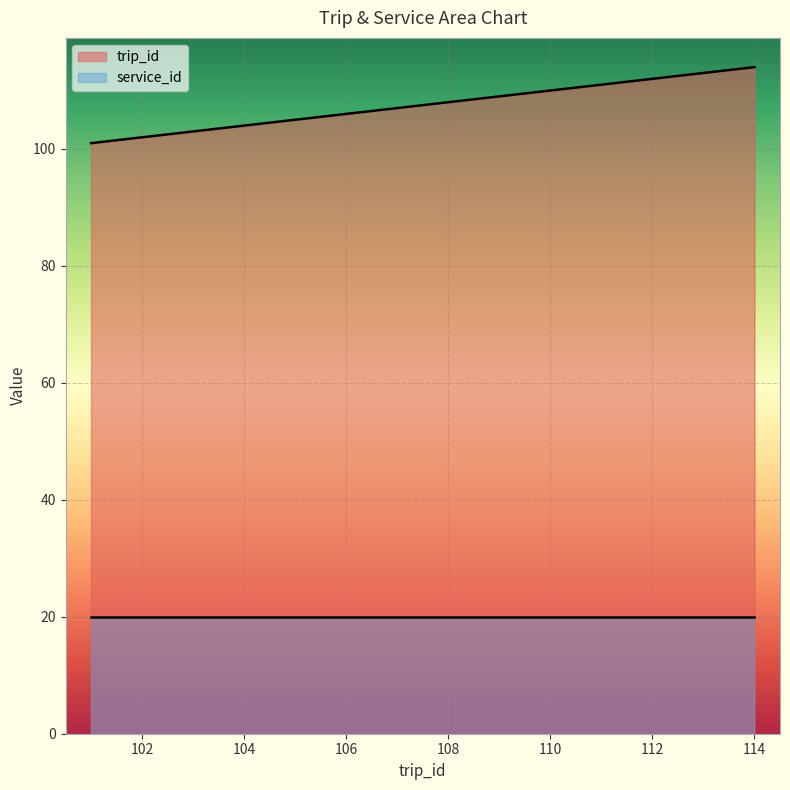

Which series has the largest range (max minus min)?

trip_id